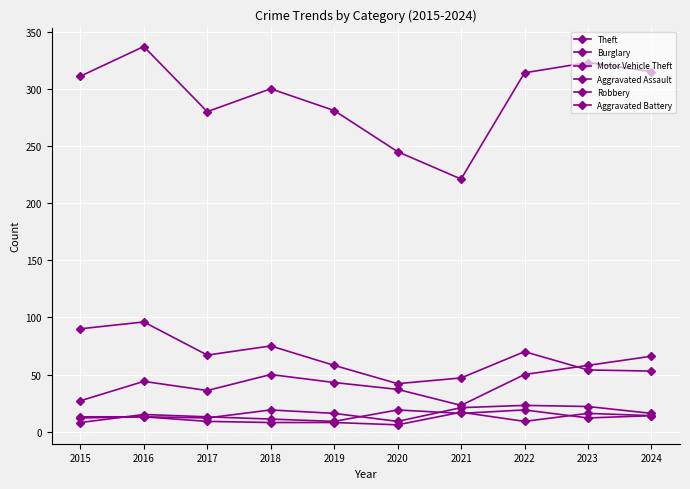

What is the value of the Robbery point at the 7th from the left?

16